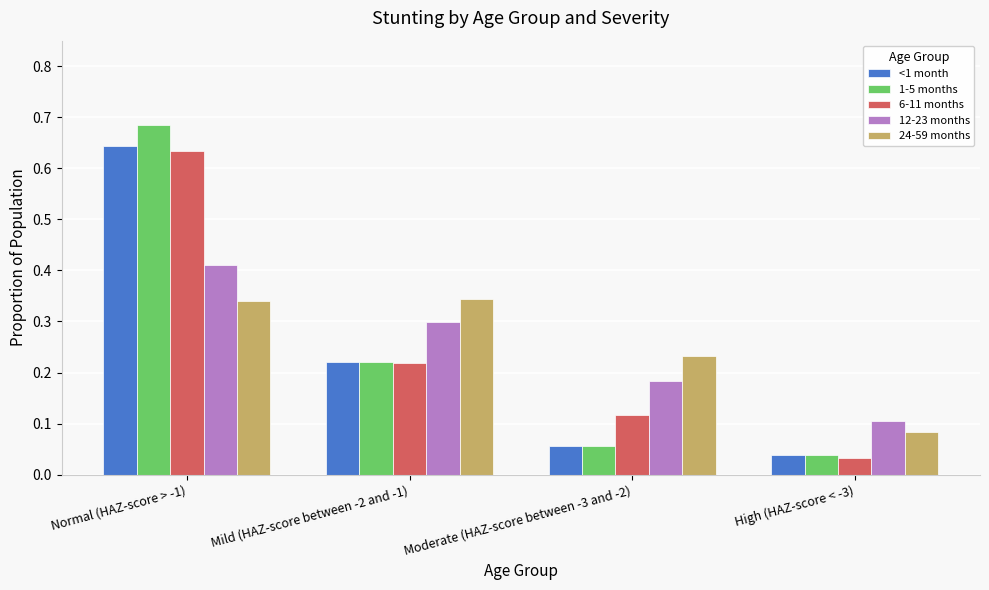

What is the sum of all 6-11 months values?

1.0